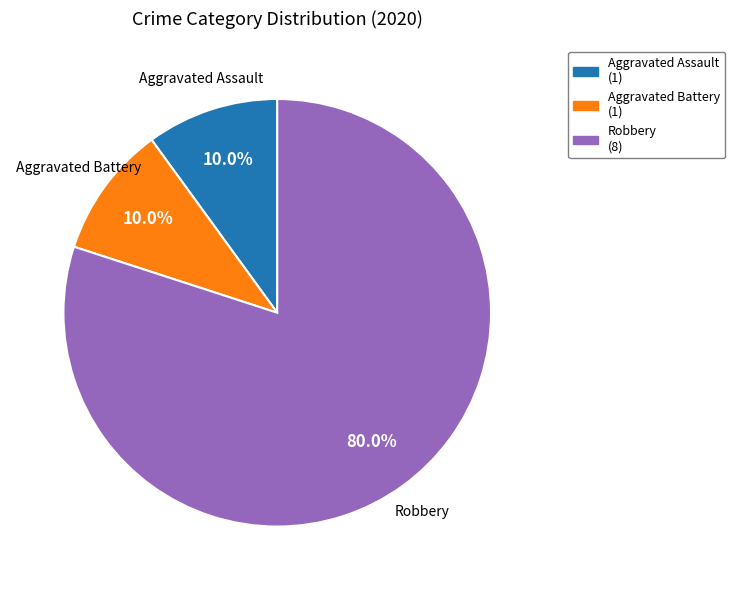

Does any single category account for the majority?

Yes